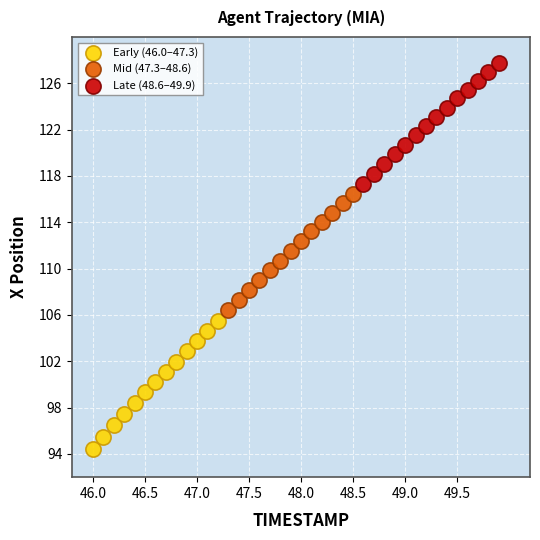

Which series contains the lowest Y value?

Early (46.0–47.3)